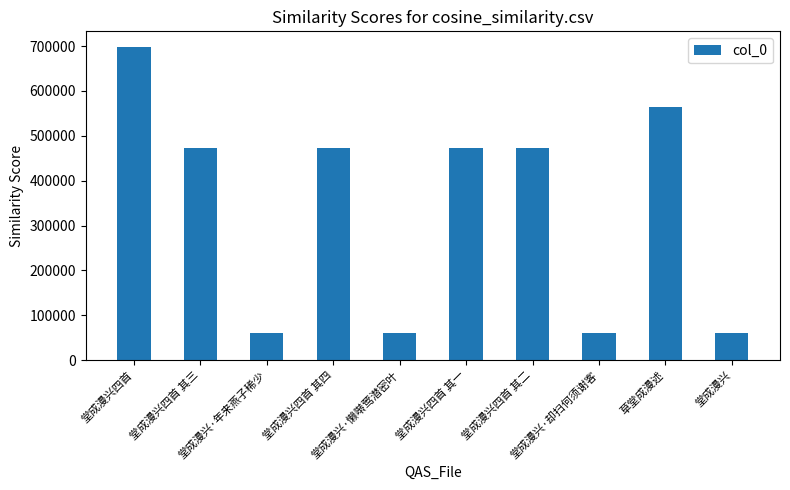

What is the value of the 2nd bar from the left?

472146